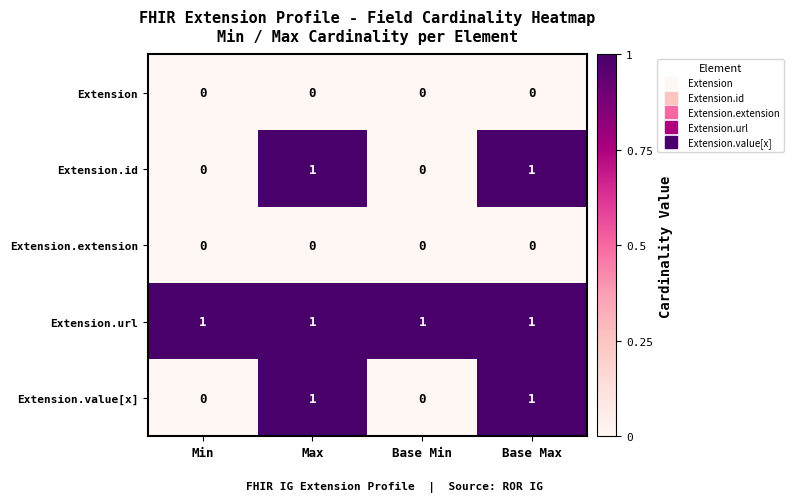

The Extension.id series shows 0 at Min. True or false?

True